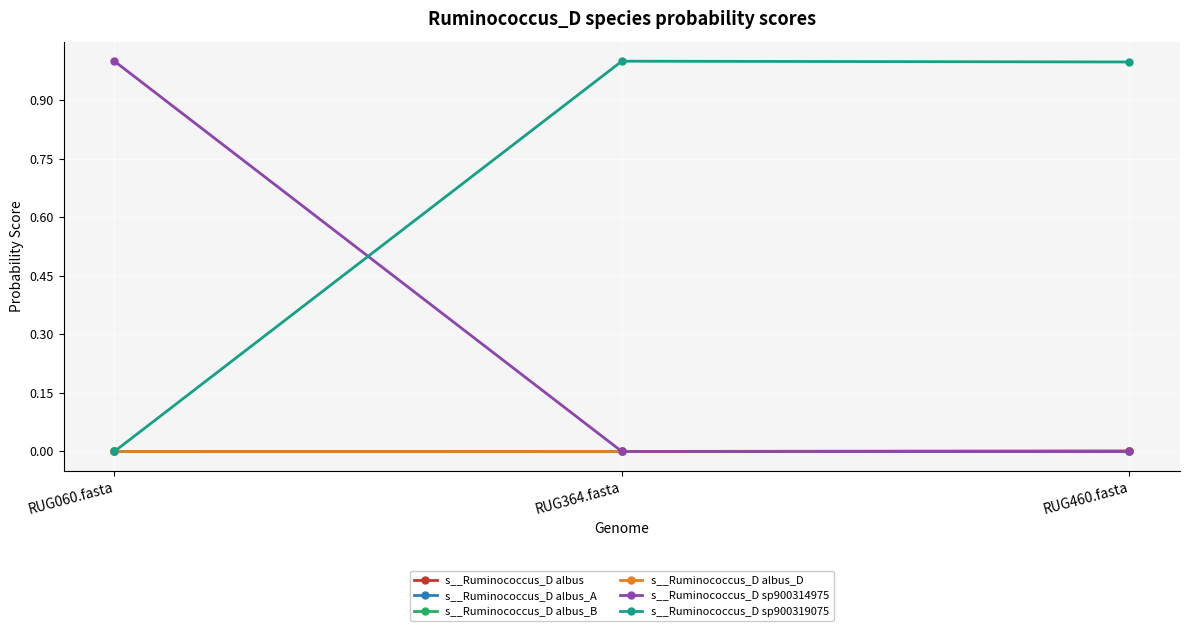

Is it true that s__Ruminococcus_D albus_B equals 0.0 at RUG060.fasta?

True